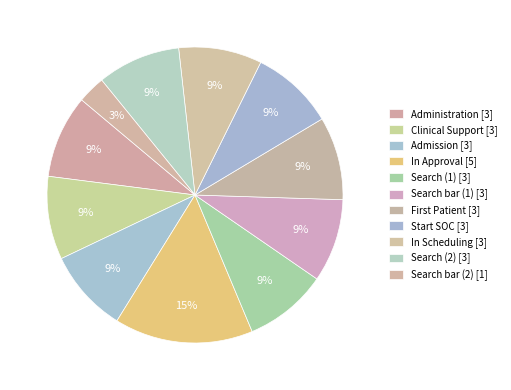

The In Approval slice represents 22% of the pie. True or false?

False